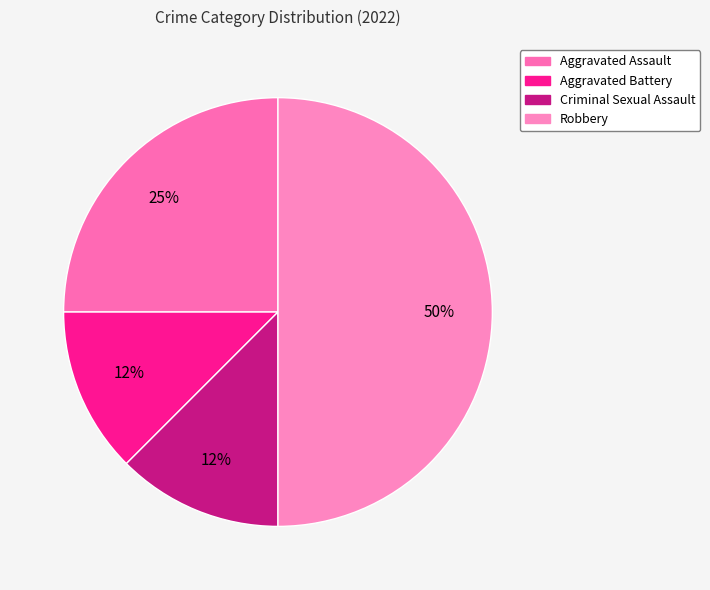

Is there a majority slice in this chart?

No